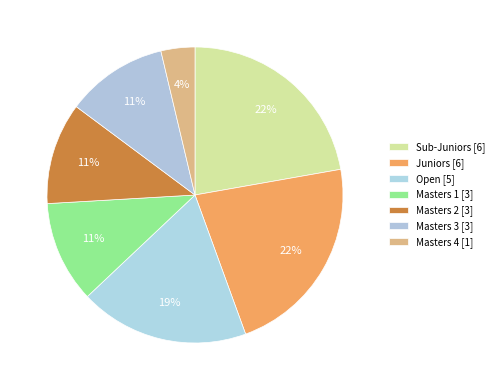

How many slices are in this pie chart?

7